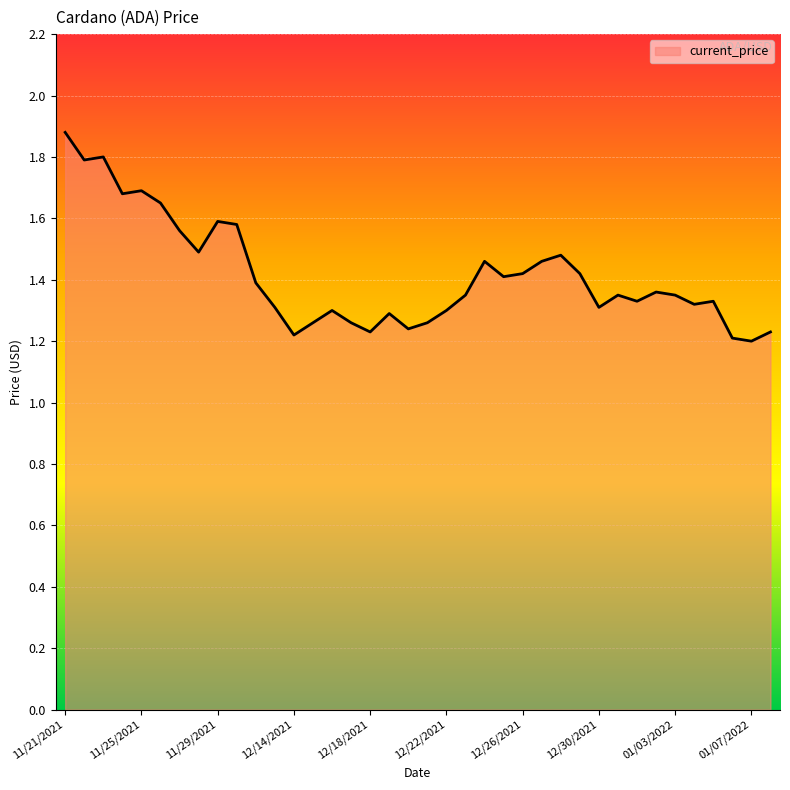

What is the difference between the maximum and minimum values?

0.7